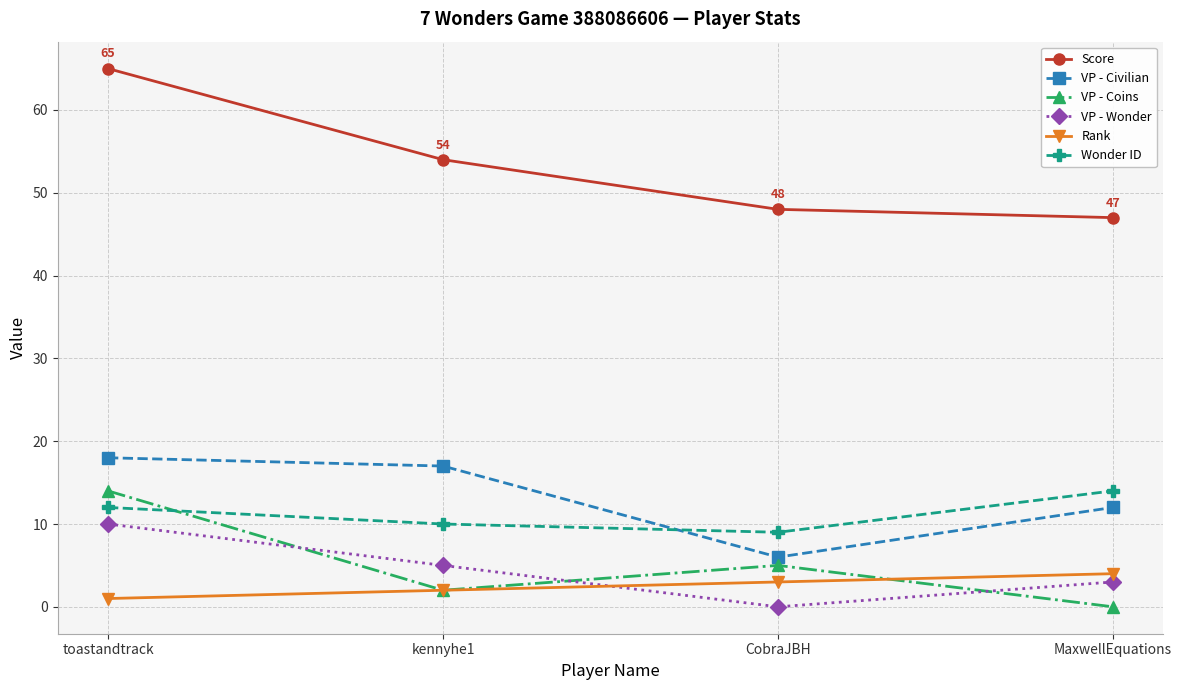

Which category has the highest value in the VP - Civilian series?

toastandtrack